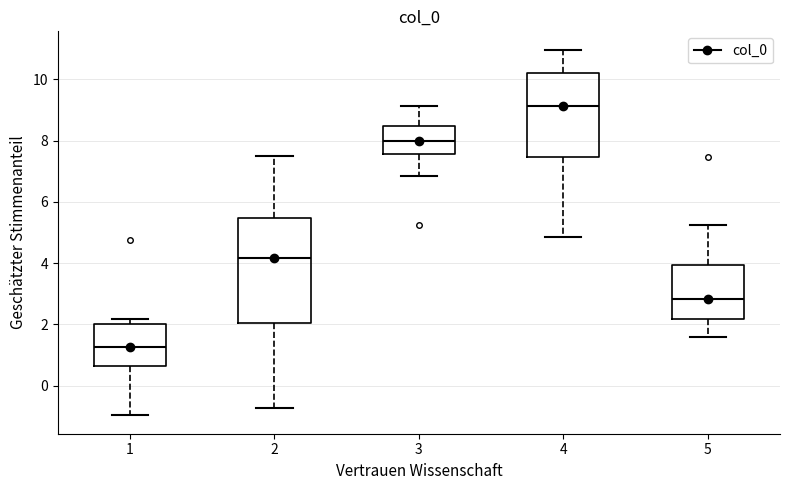

Which box is the tallest, from its lower edge to its upper edge?

2